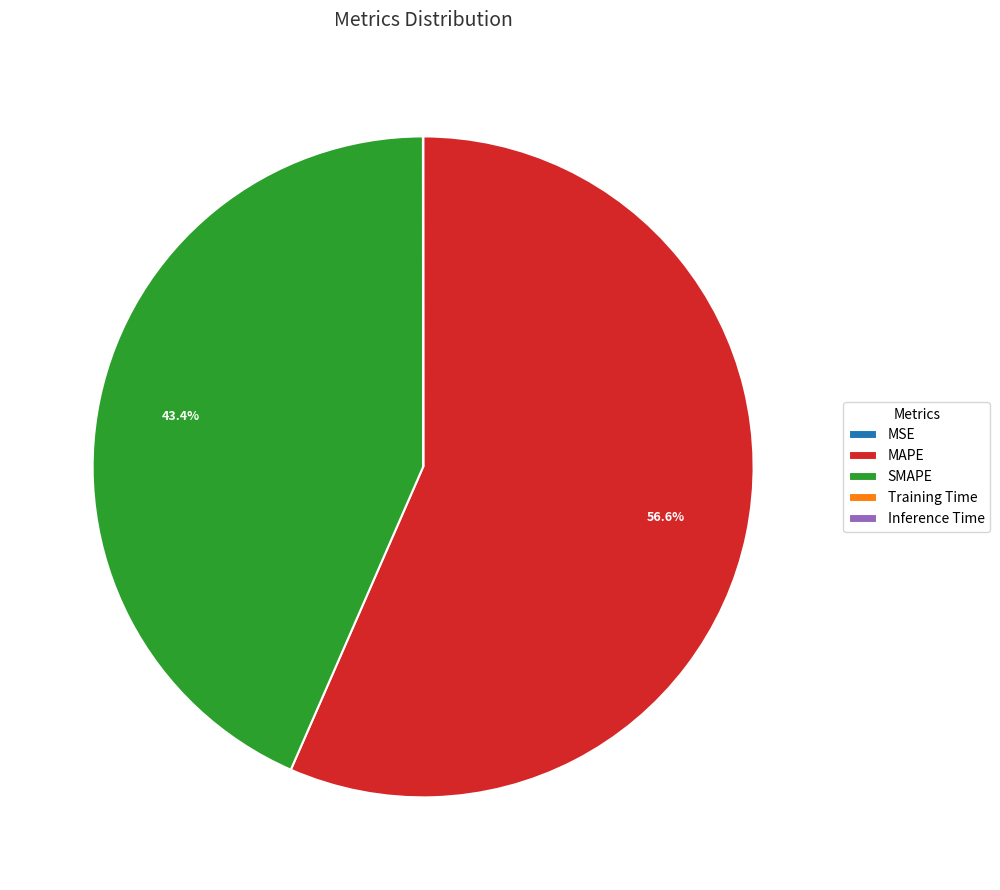

Does MAPE represent more than half of the total?

Yes